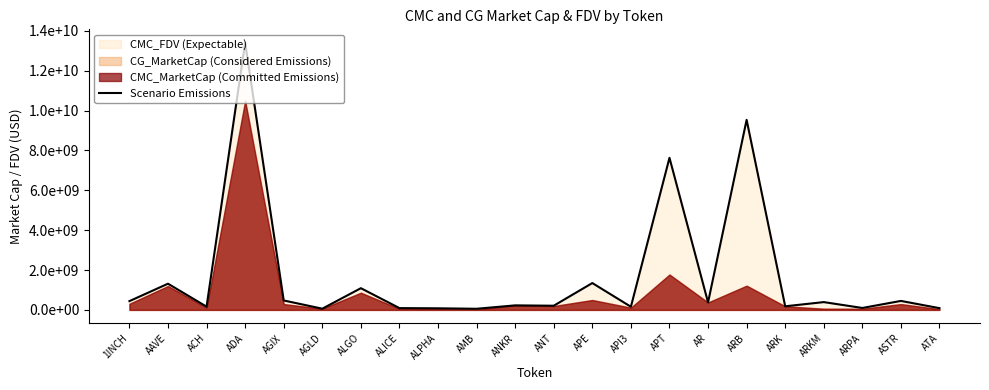

Which label corresponds to the largest value in the chart?

ADA